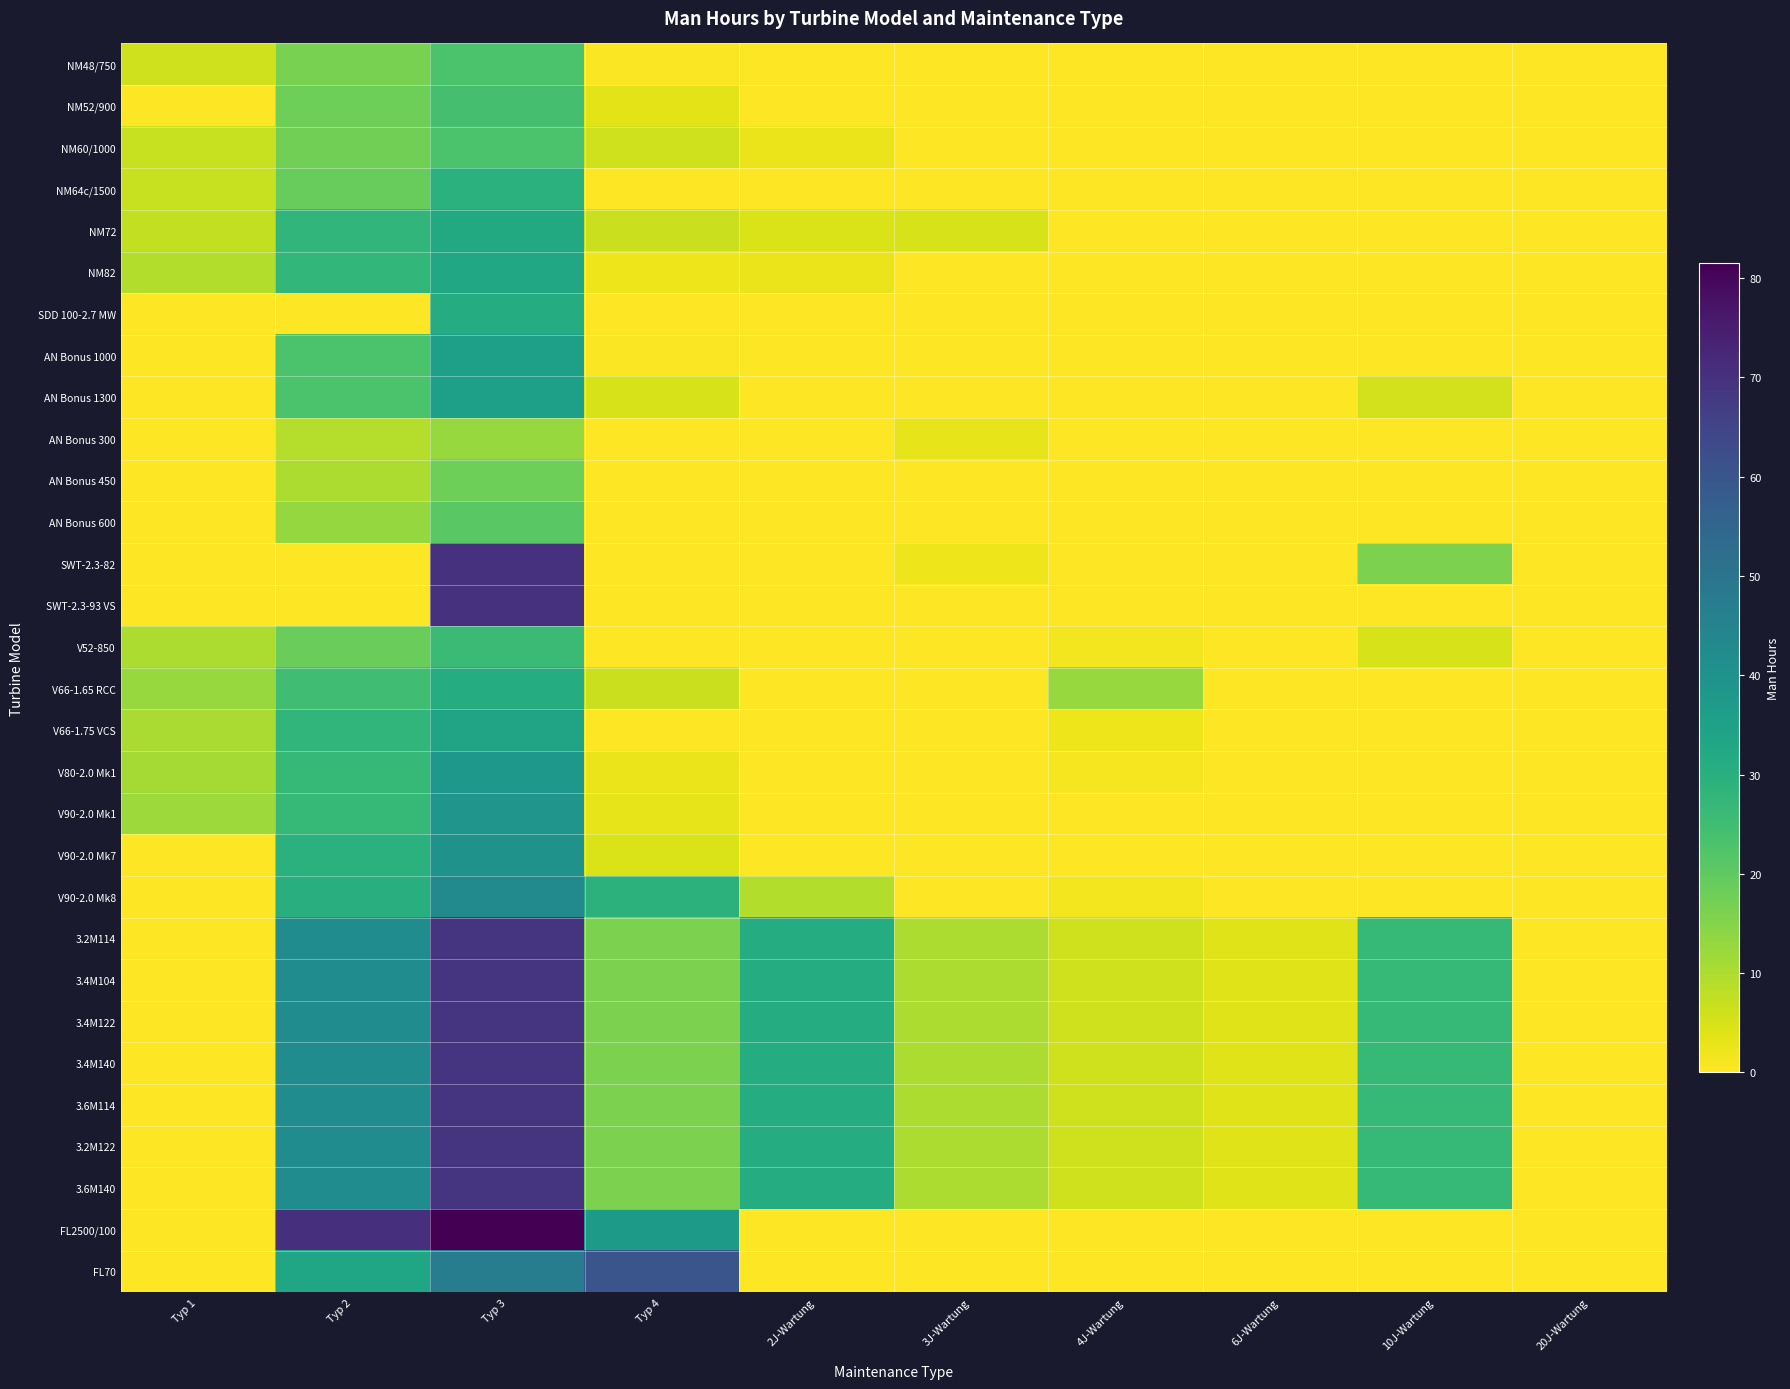

What is the greatest value displayed?

81.5